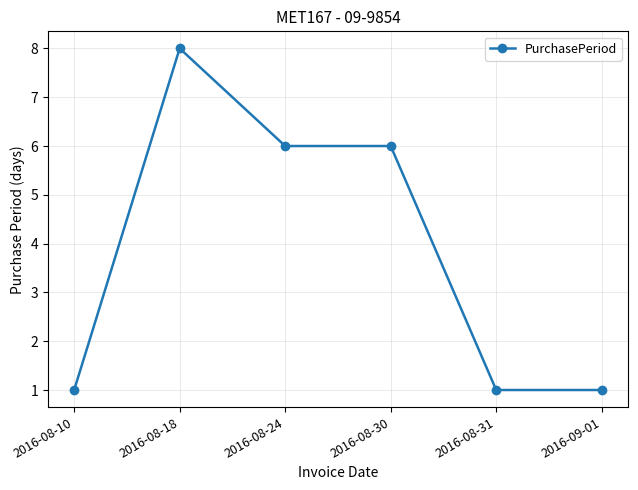

True or false: the data shows 2 at 2016-08-31.

False